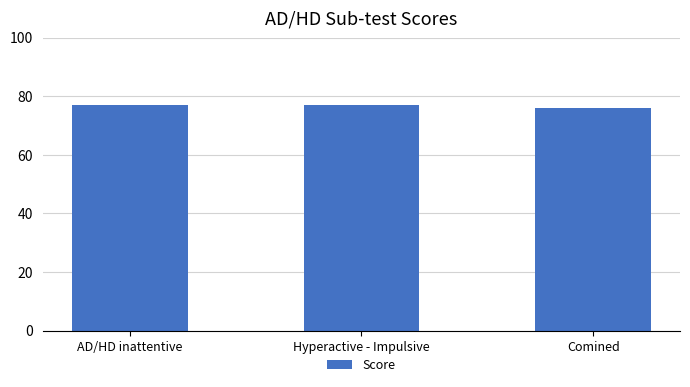

What is the change in value from AD/HD inattentive to Comined?

-1